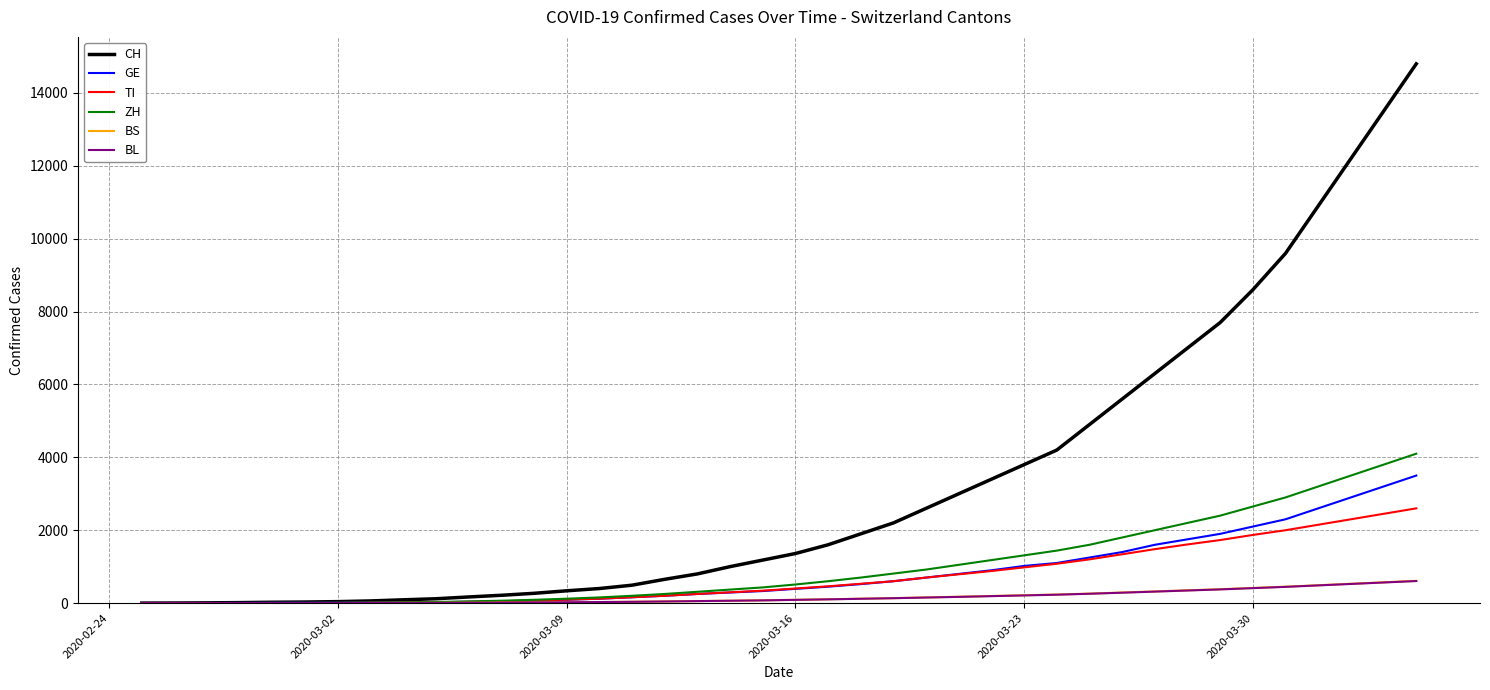

What is the maximum value for TI?

2600